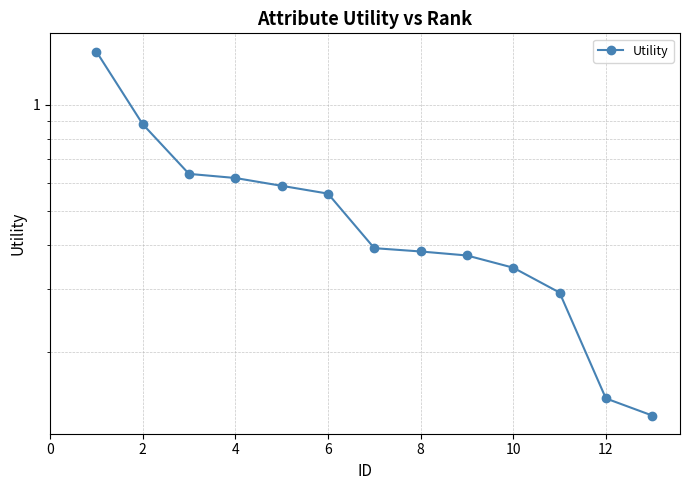

Reading left to right, extract all data points from this chart.

1.4	0.9	0.6	0.6	0.6	0.6	0.4	0.4	0.4	0.3	0.3	0.1	0.1